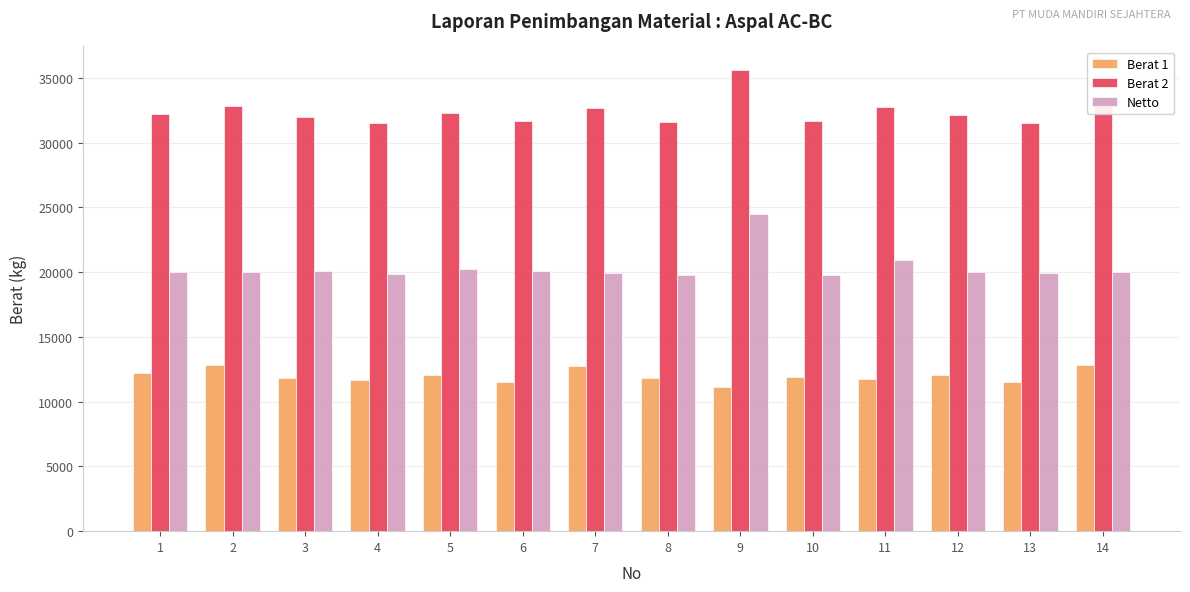

Which series has the largest total across all categories?

Berat 2